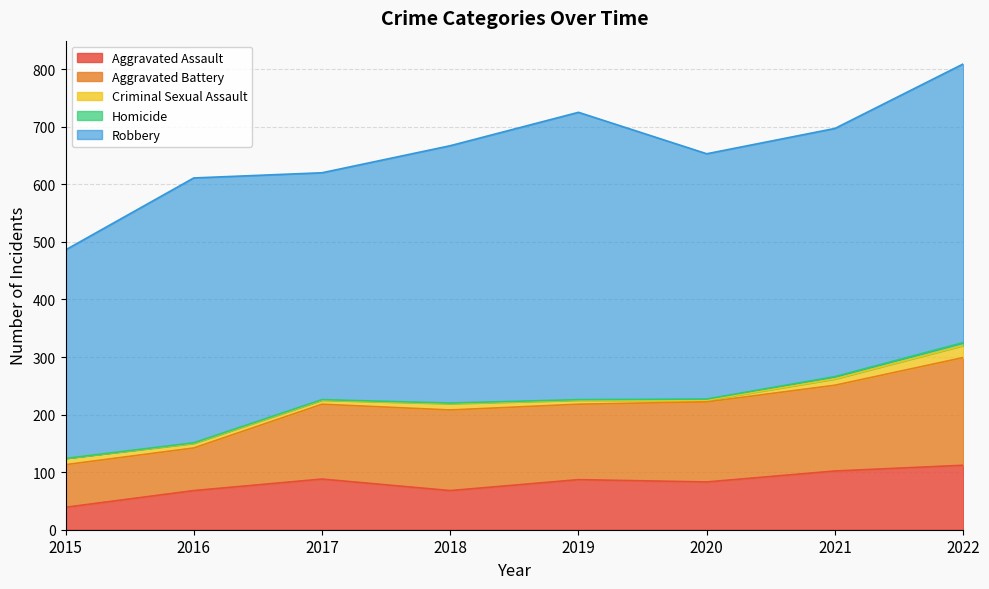

Is it true that Aggravated Battery equals 131 at 2019?

True